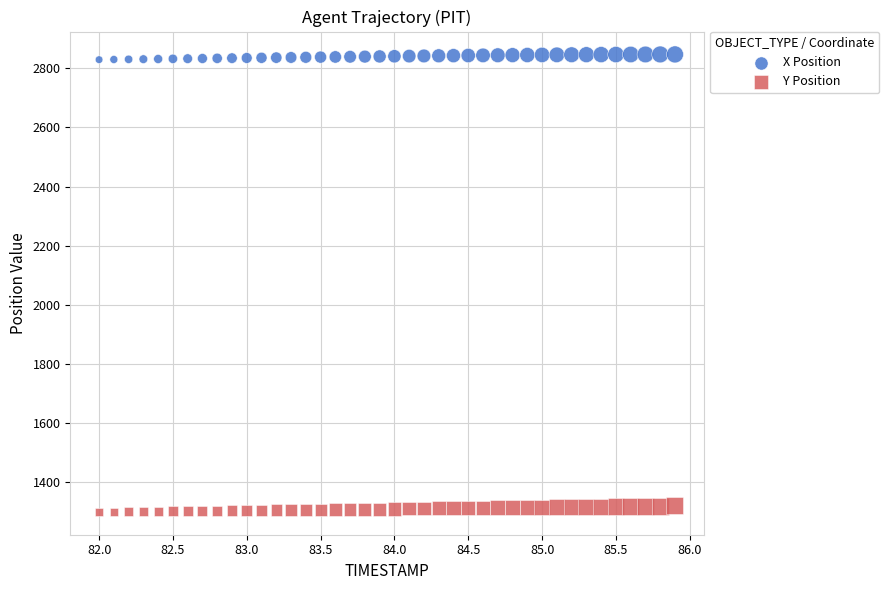

What are all the series names shown in the legend?

X Position, Y Position